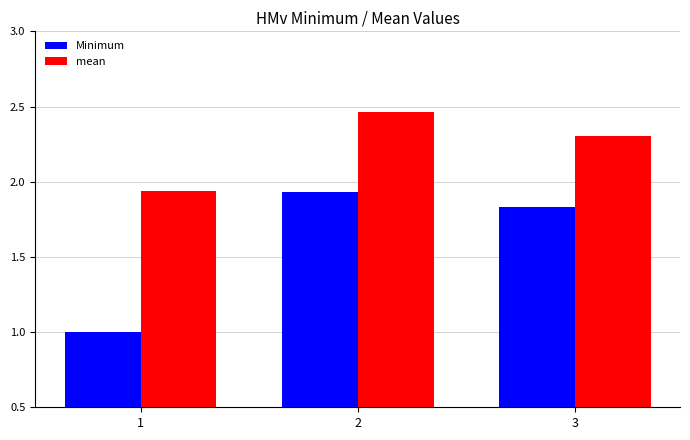

Rank the categories by mean value from lowest to highest.

1, 3, 2